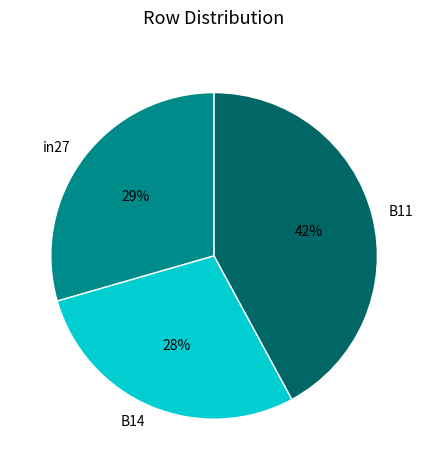

Combined, do B14 and B11 account for over 50%?

Yes